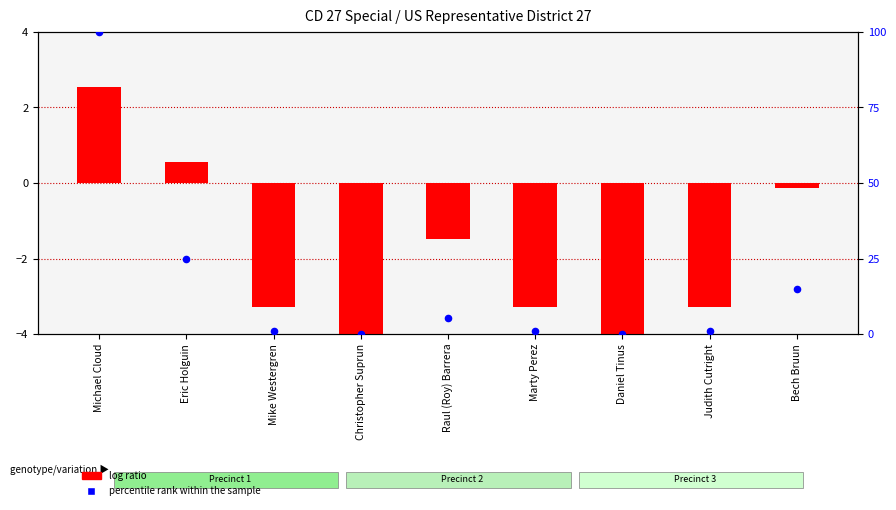

At how many categories does at least one series exceed -2?

9